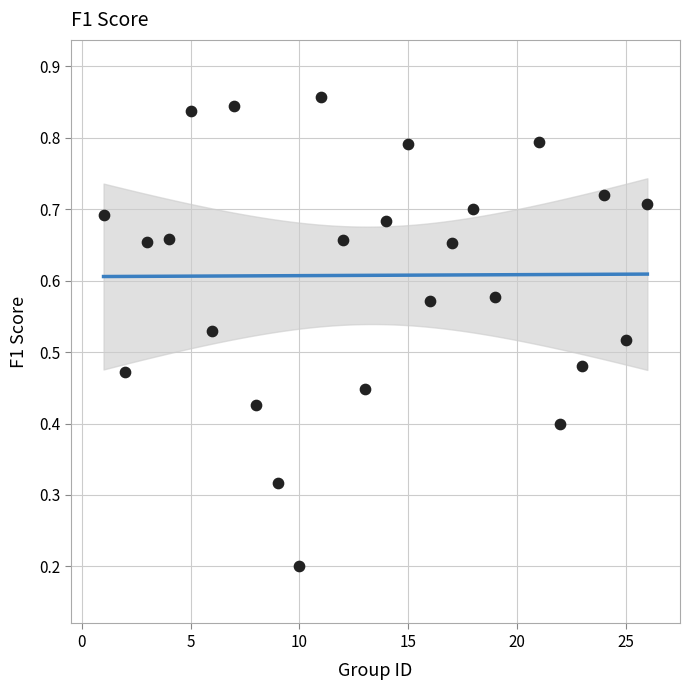

What is the range of X values (max minus min)?

25.0